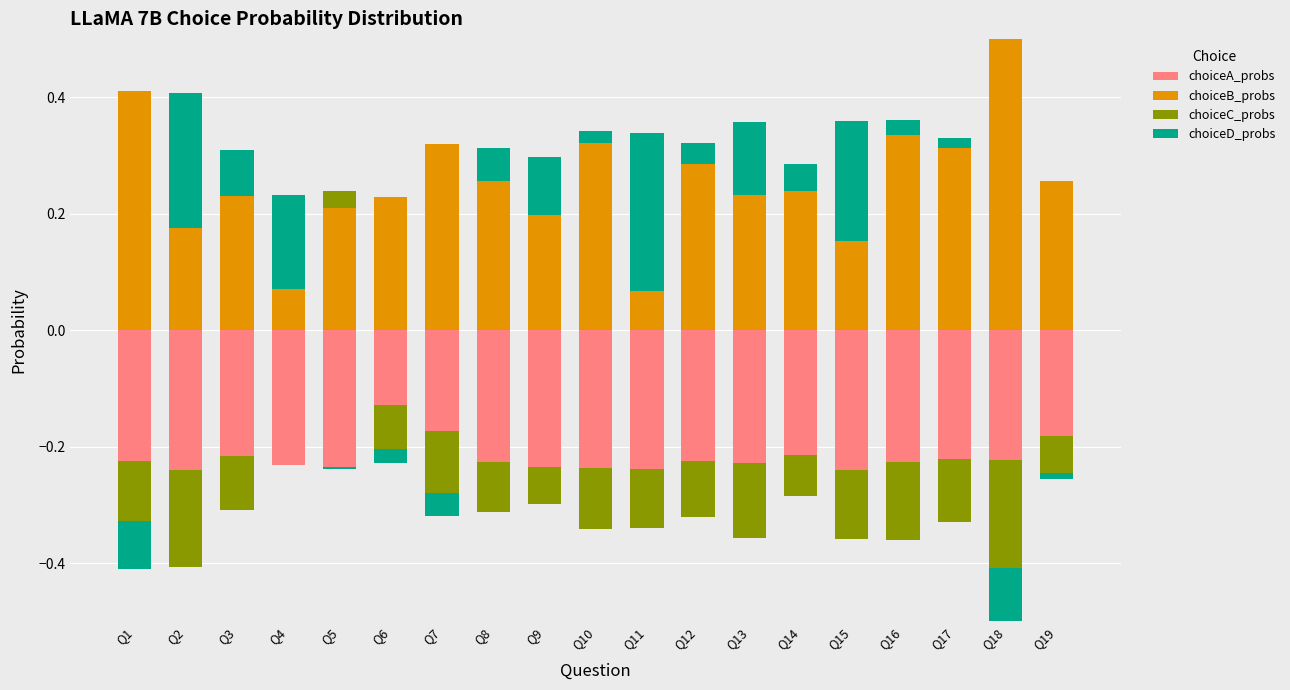

What is the maximum value shown in the chart?

0.5